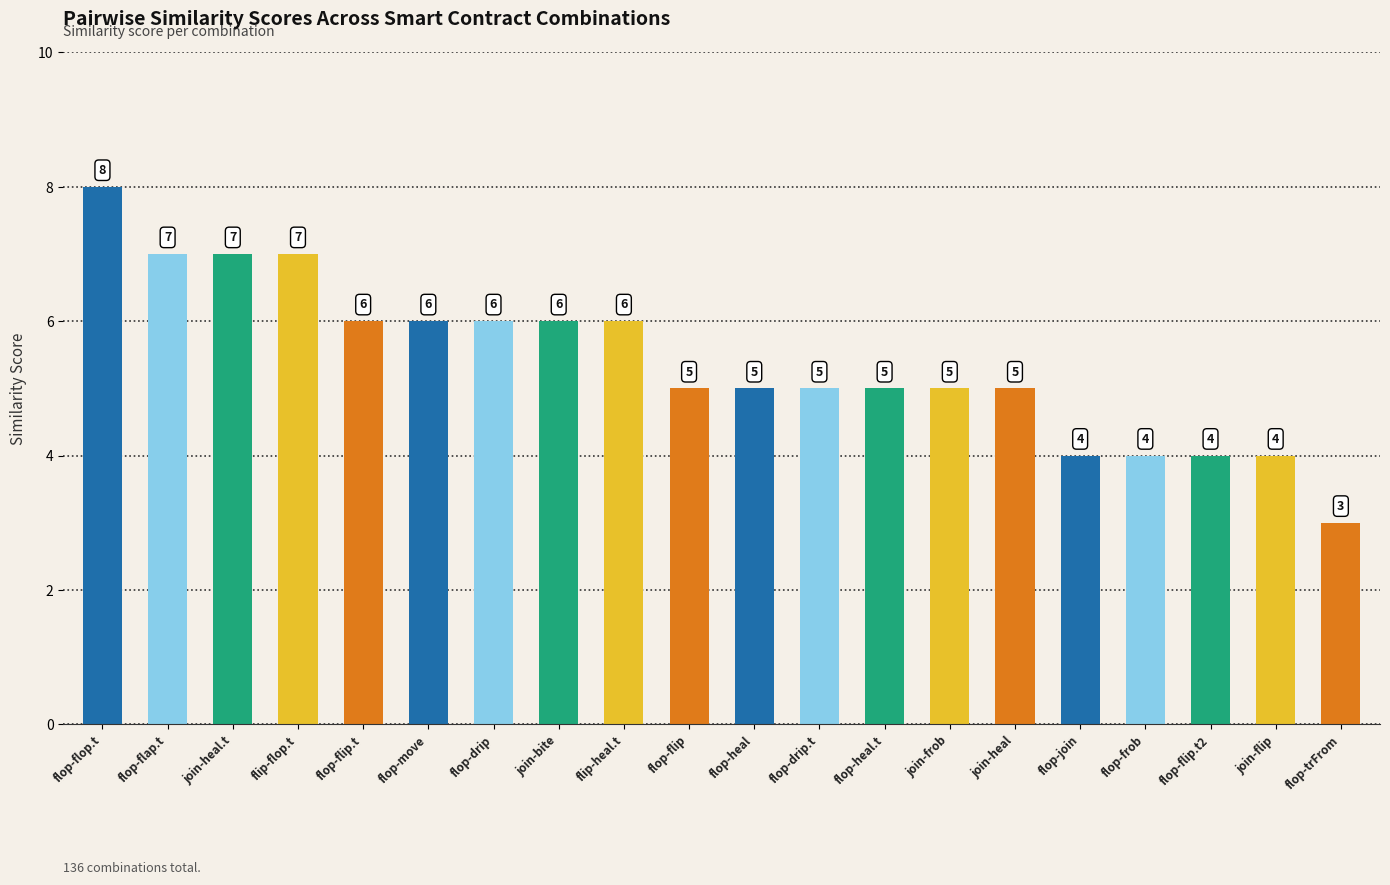

Where does the data first go above 5?

flop-flop.t